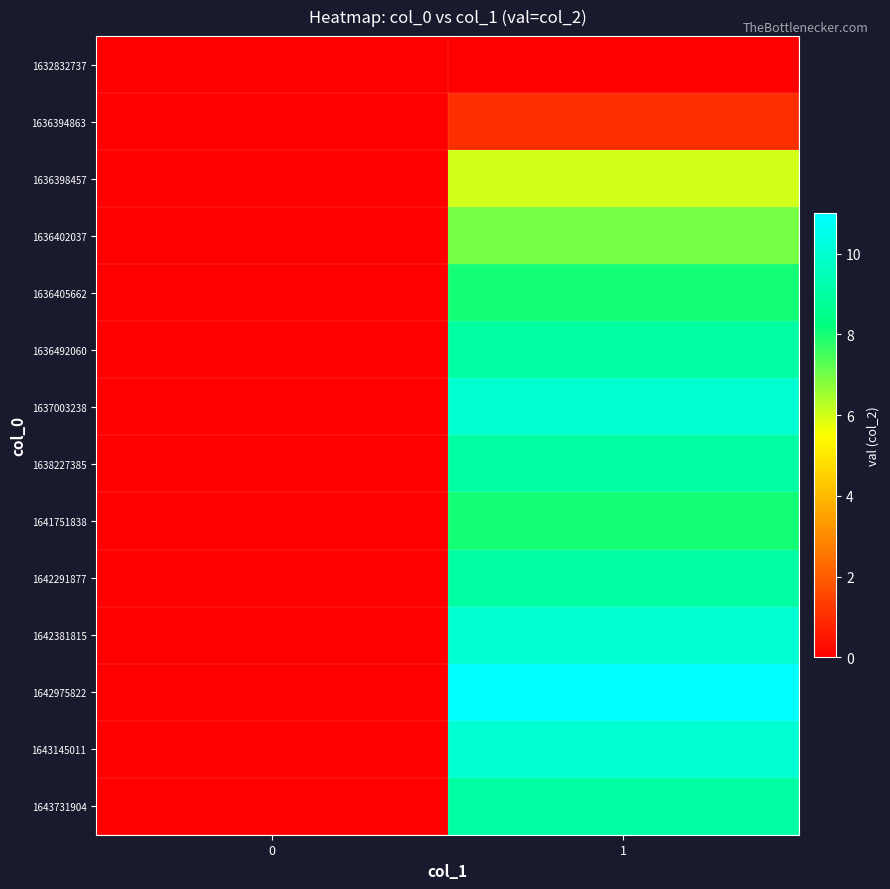

Which has a higher value, 1 or 0?

1